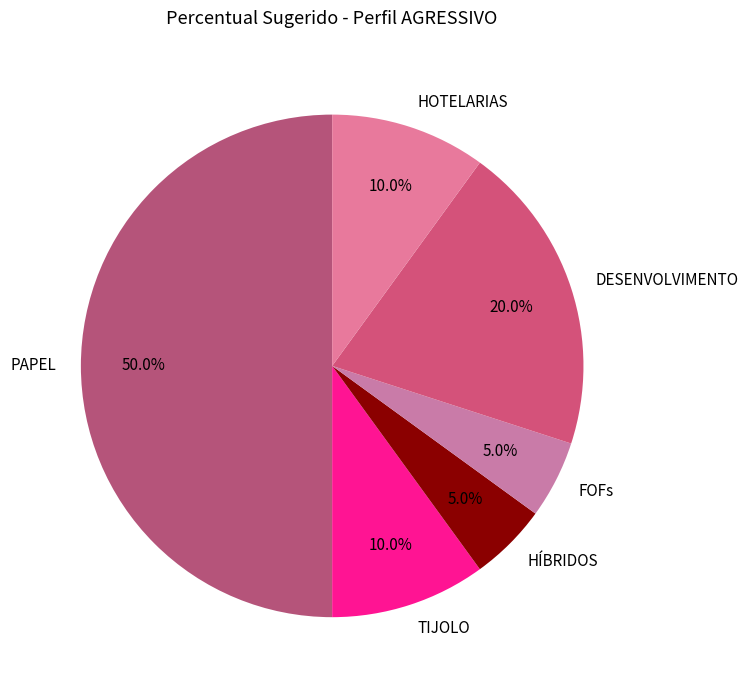

How much of the chart is everything except HÍBRIDOS?

95.0%